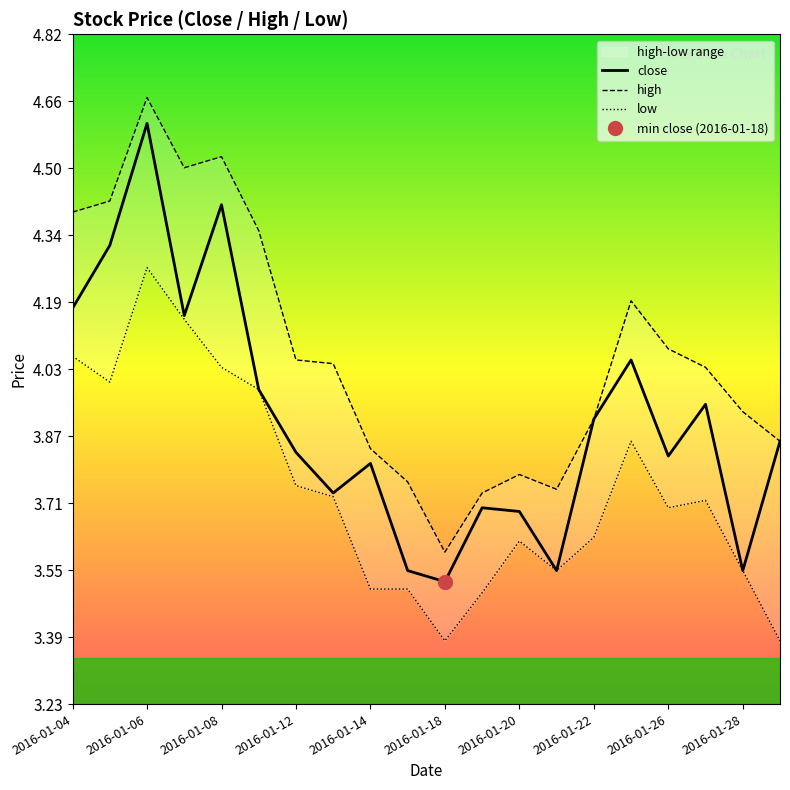

In low, how many points are lower than both neighbors (excluding endpoints)?

4